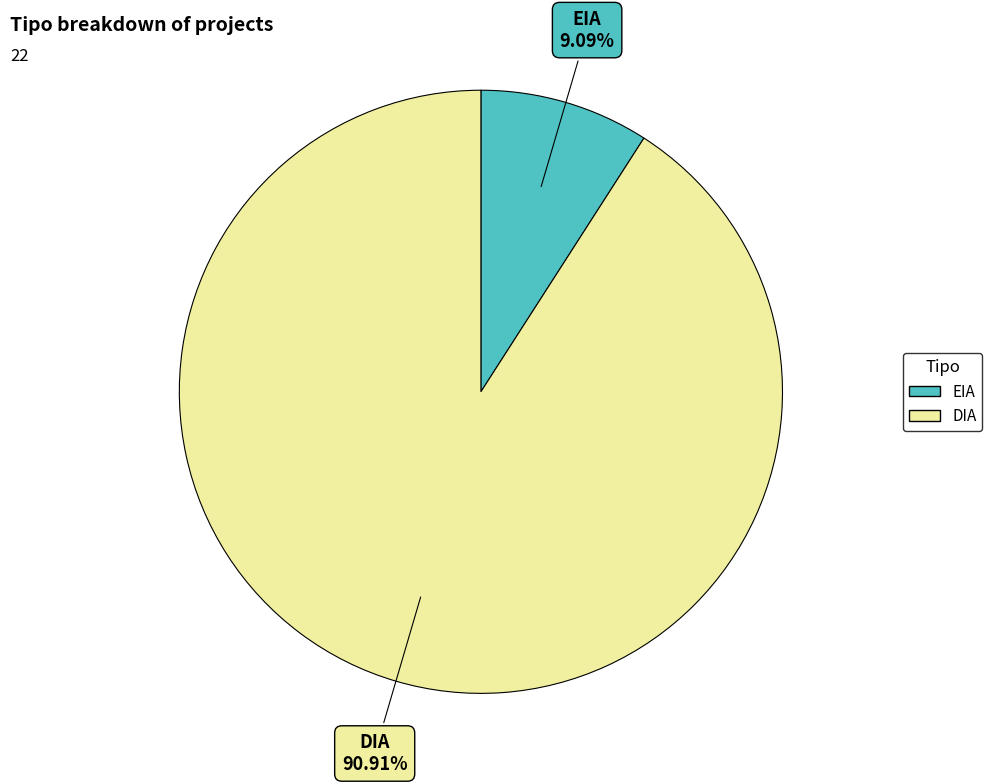

Which category accounts for the majority?

DIA